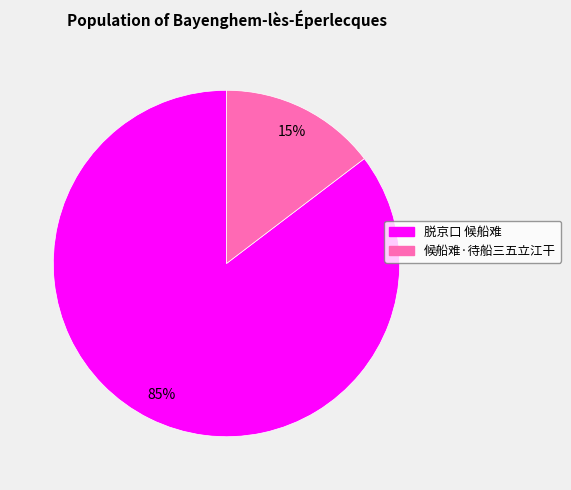

The 脱京口 候船难 slice represents 85% of the pie. True or false?

True